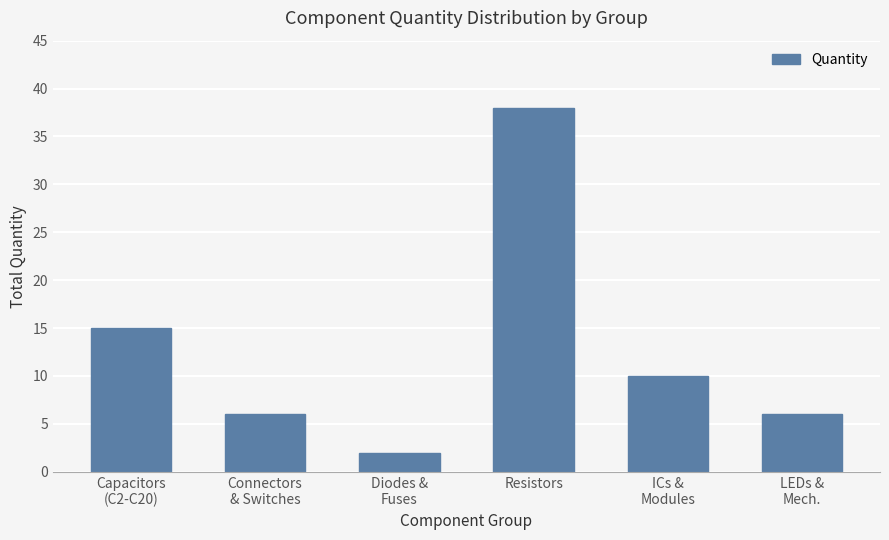

What is the ratio of the value at Resistors to the value at Connectors
& Switches?

6.3